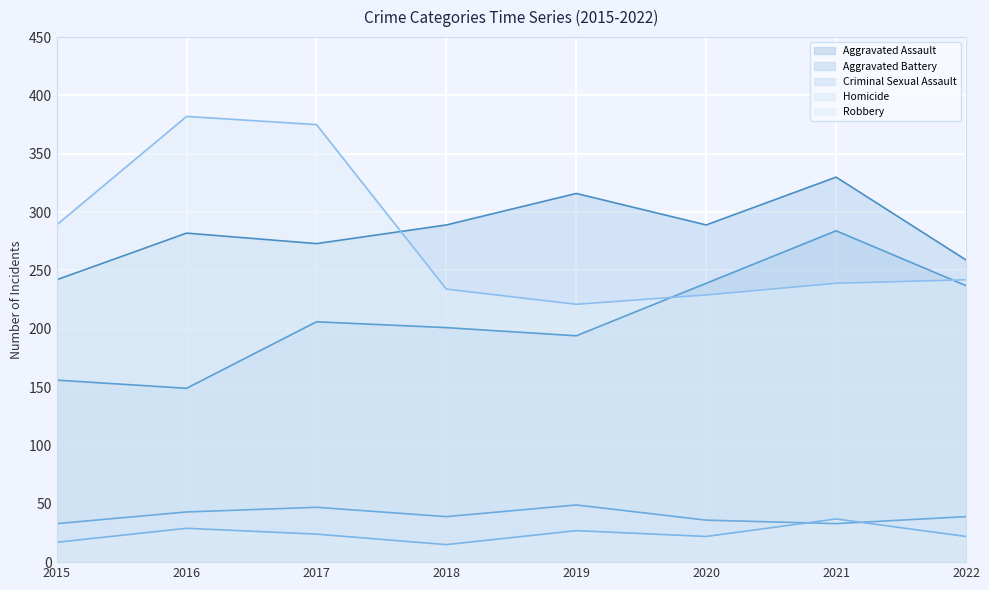

What are all the series names shown in the legend?

Aggravated Assault, Aggravated Battery, Criminal Sexual Assault, Homicide, Robbery